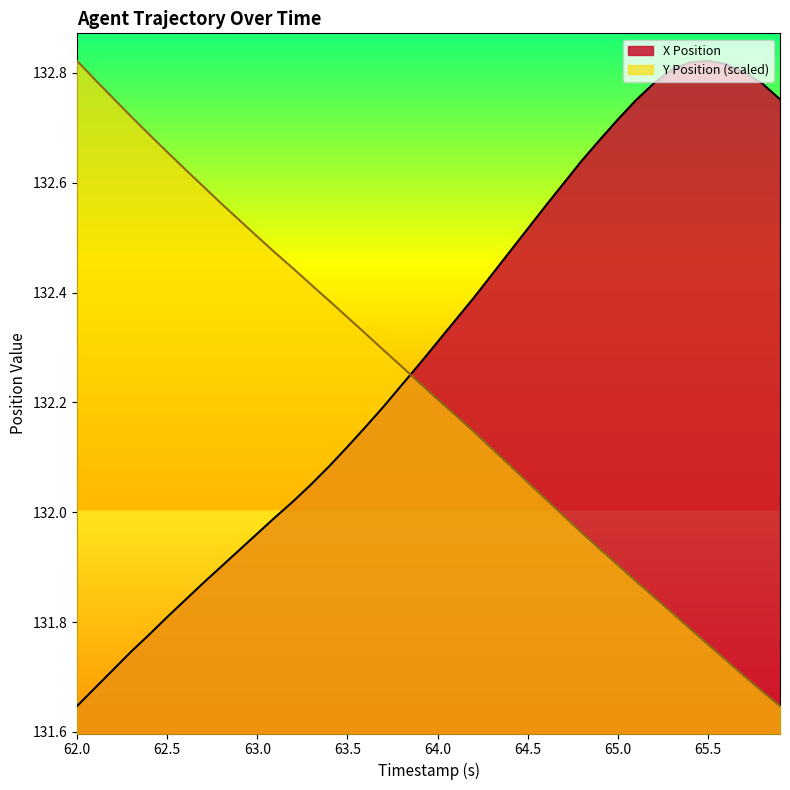

Does the chart display data point markers on the line(s)?

No